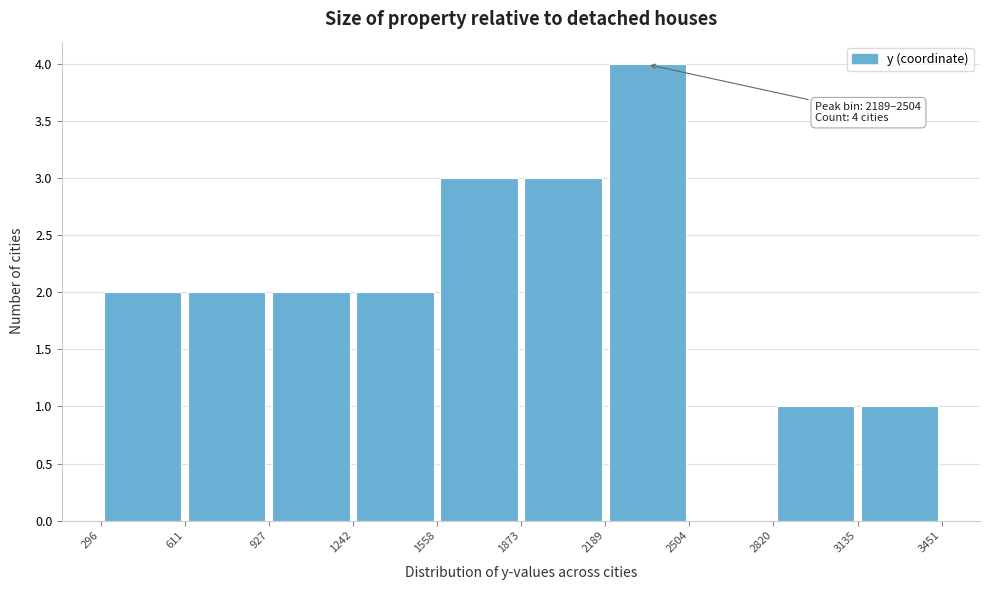

Which range on the x-axis has the tallest bar?

2189 to 2504